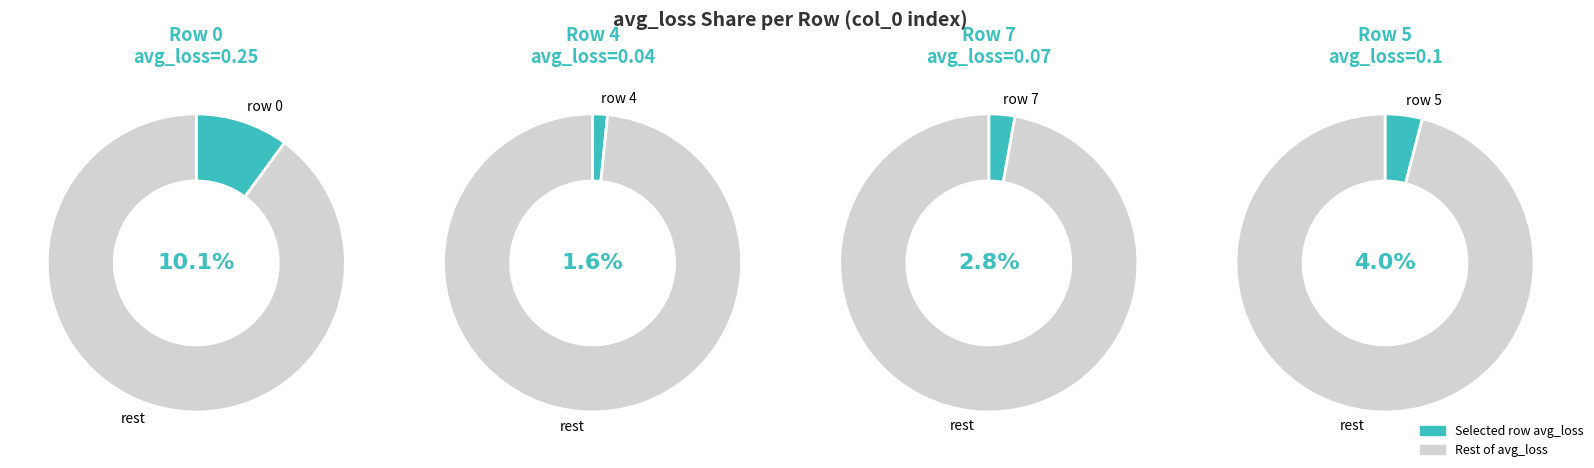

To the nearest percent, what is the combined percentage of 0 and 5?

14%